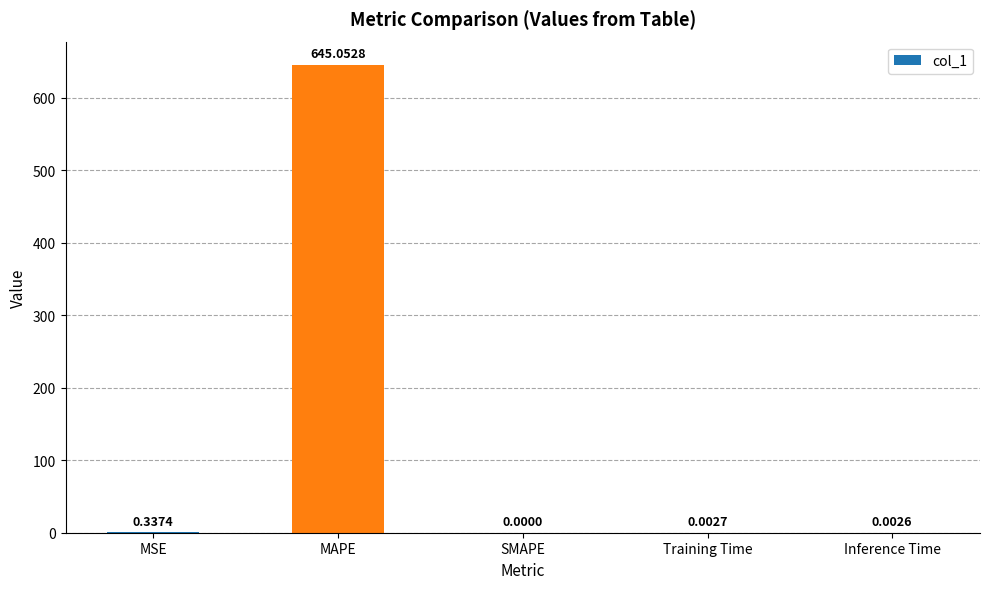

The chart shows a value of 410.1 at SMAPE. True or false?

False